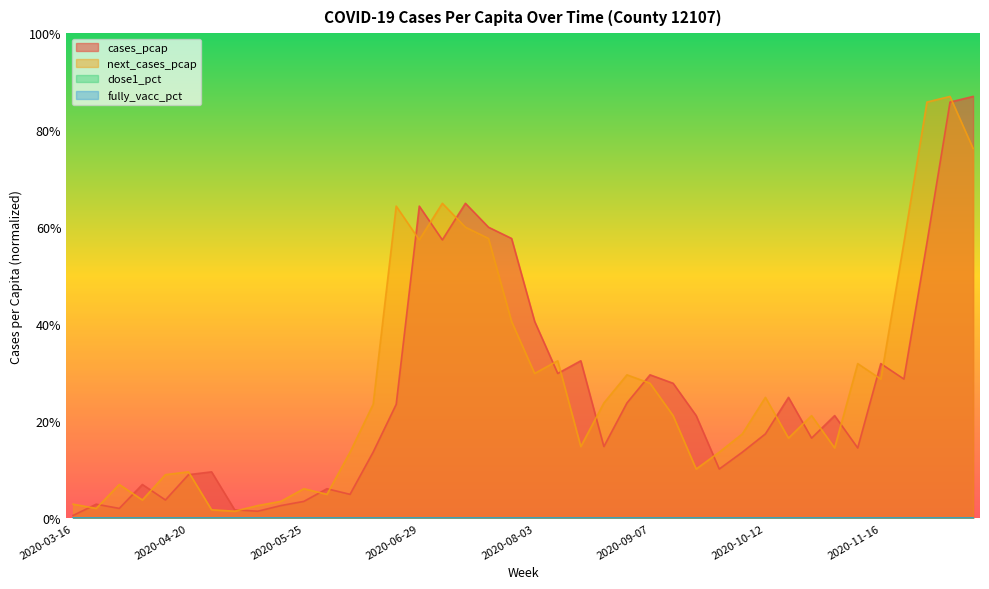

The value of next_cases_pcap at 2020-06-15 is 0.1. True or false?

False